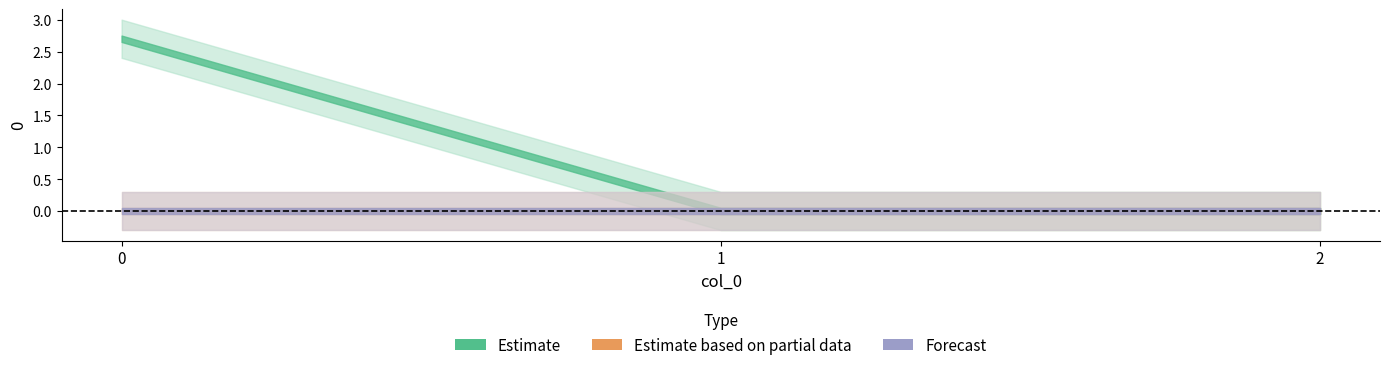

Does the chart display data point markers on the line(s)?

No